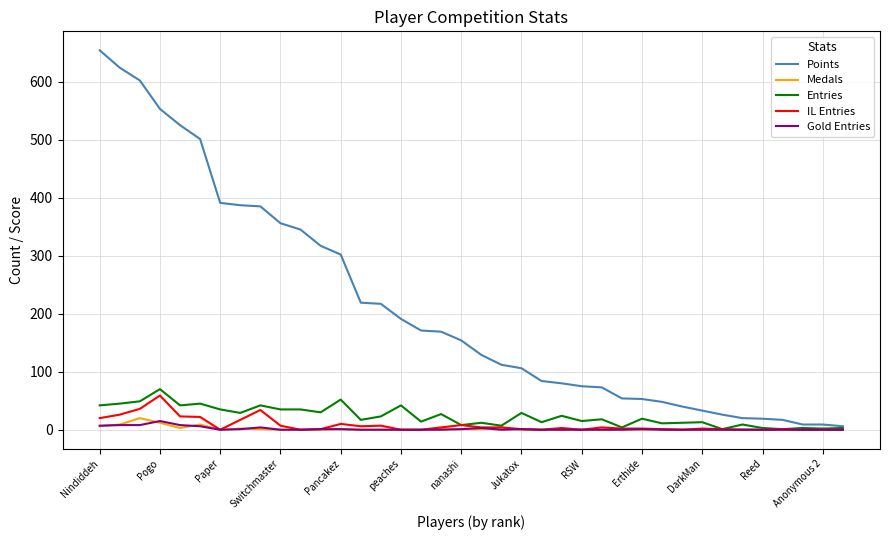

Which series has the widest spread of values?

Points